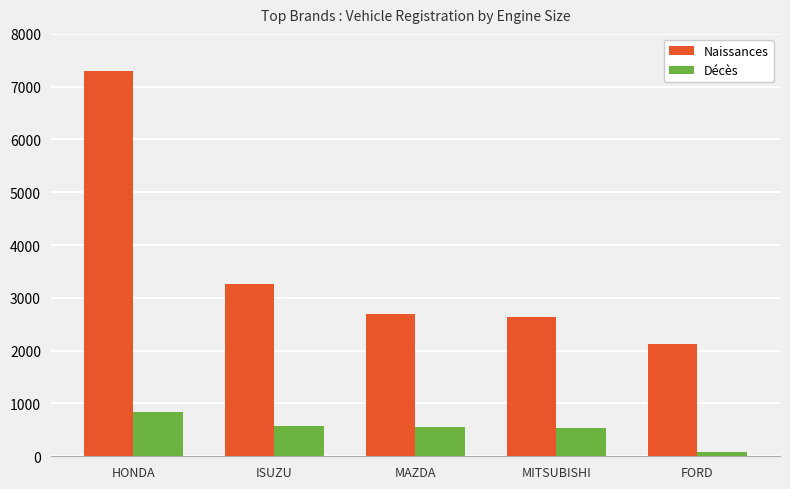

What is the sum of the Décès values at MAZDA and MITSUBISHI?

1088